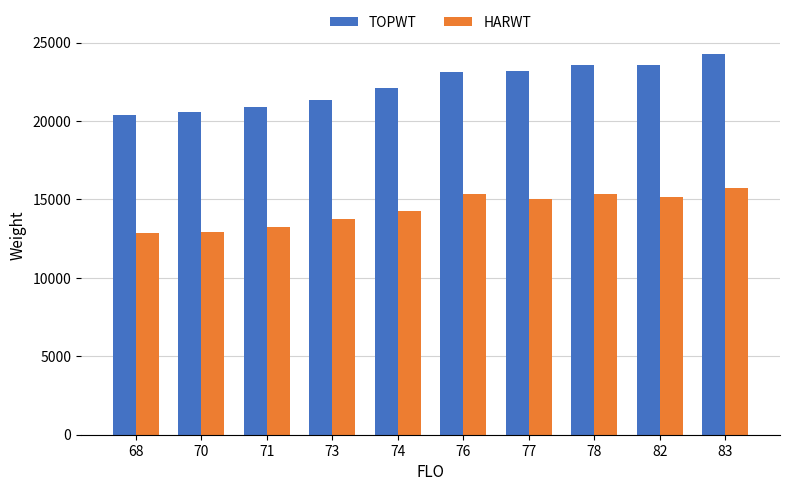

At how many categories does at least one series exceed 12893?

10